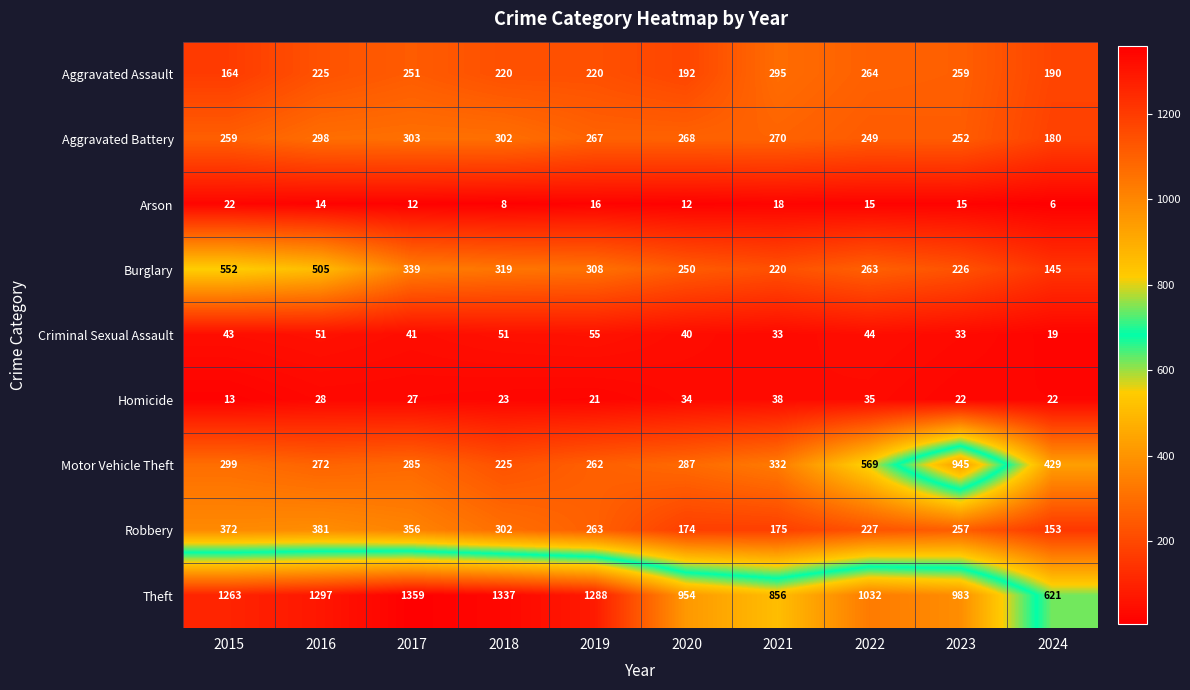

True or false: Theft has a value of 954 at 2020.

True